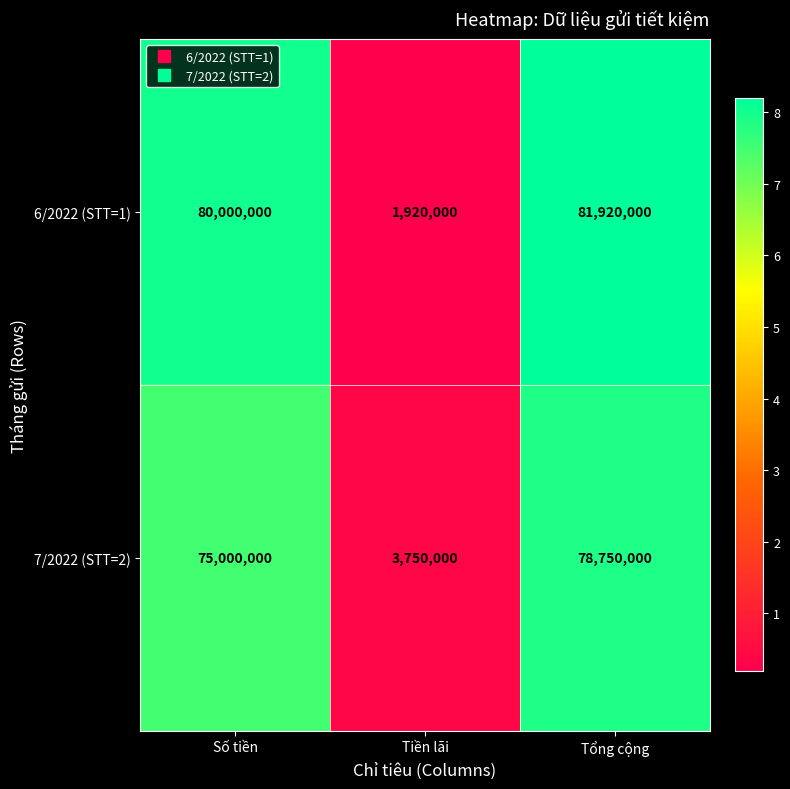

True or false: 7/2022 (STT=2) has a value of 106503446 at Tổng cộng.

False